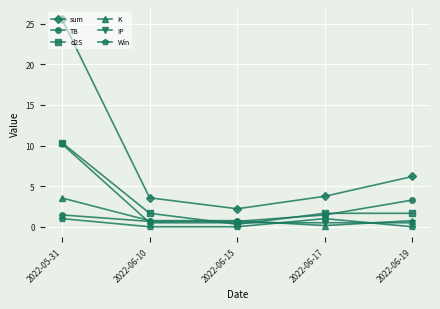

What are all the series names shown in the legend?

sum, TB, d2S, K, IP, Win